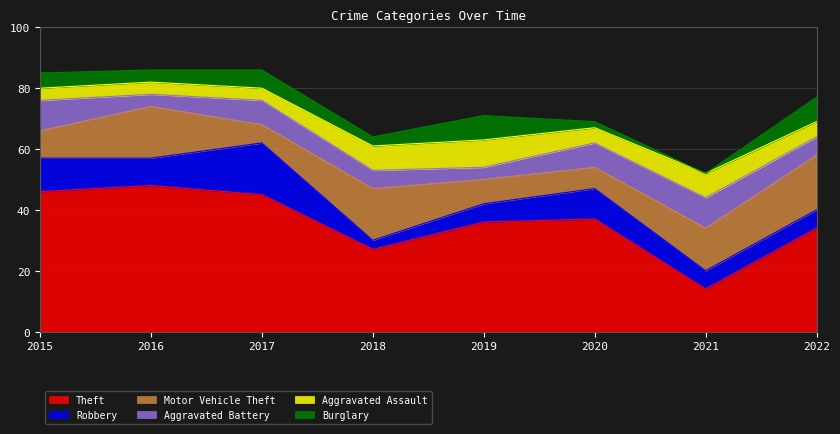

True or false: Robbery and Aggravated Assault cross at least once.

True